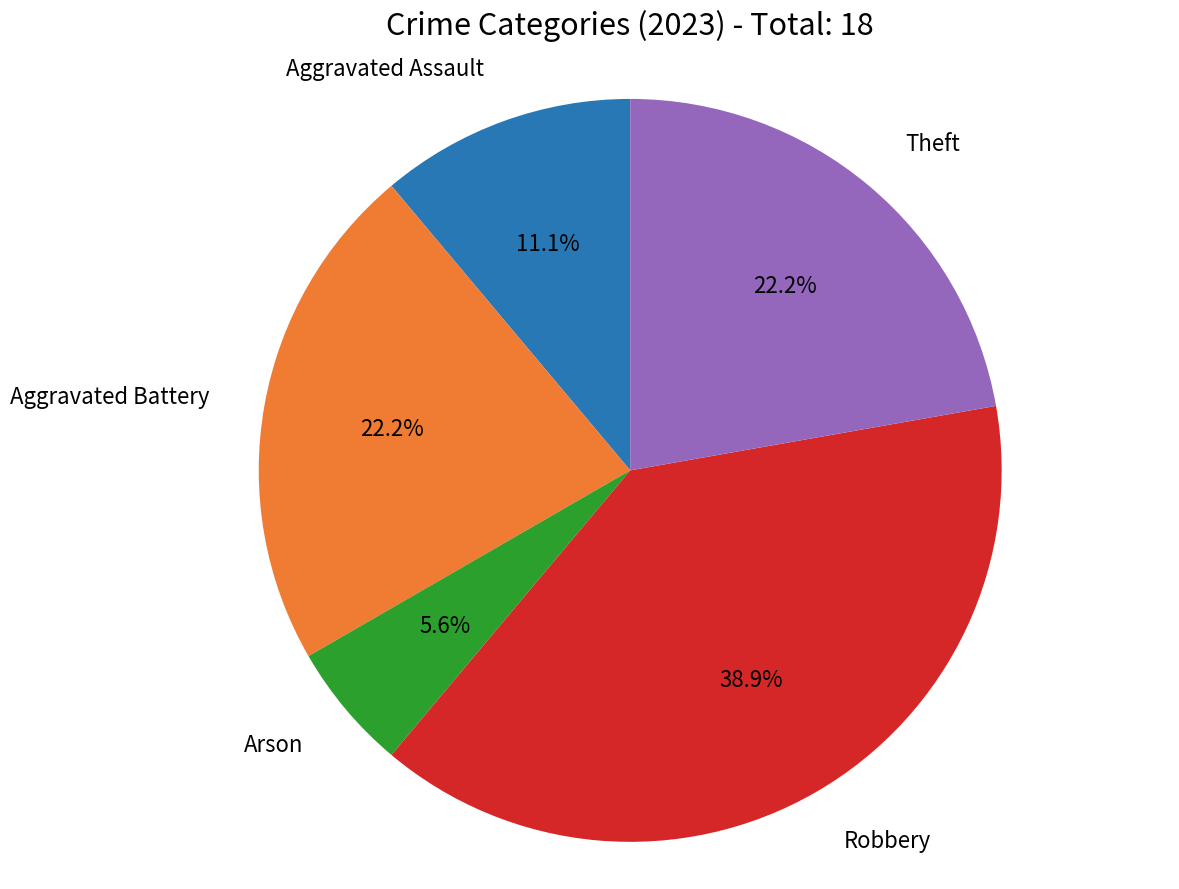

Does any single category account for the majority?

No